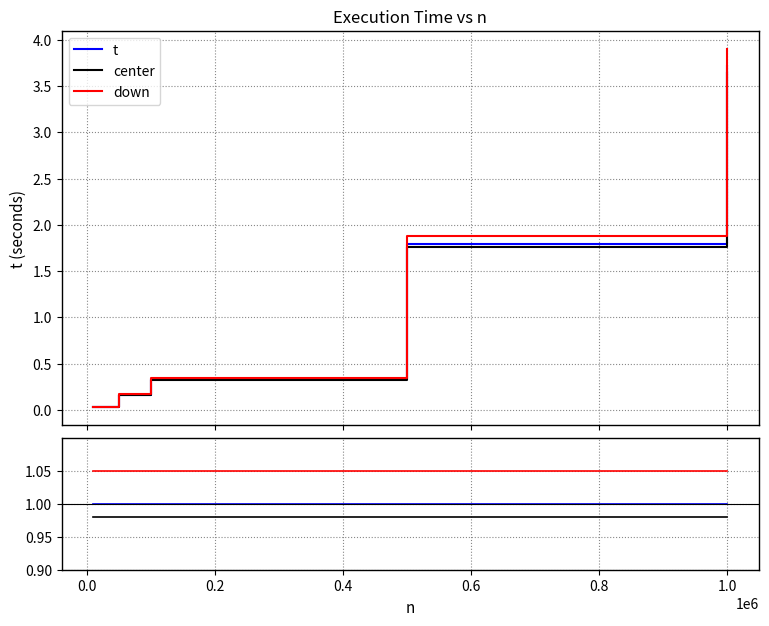

What is the maximum value for down?

3.9